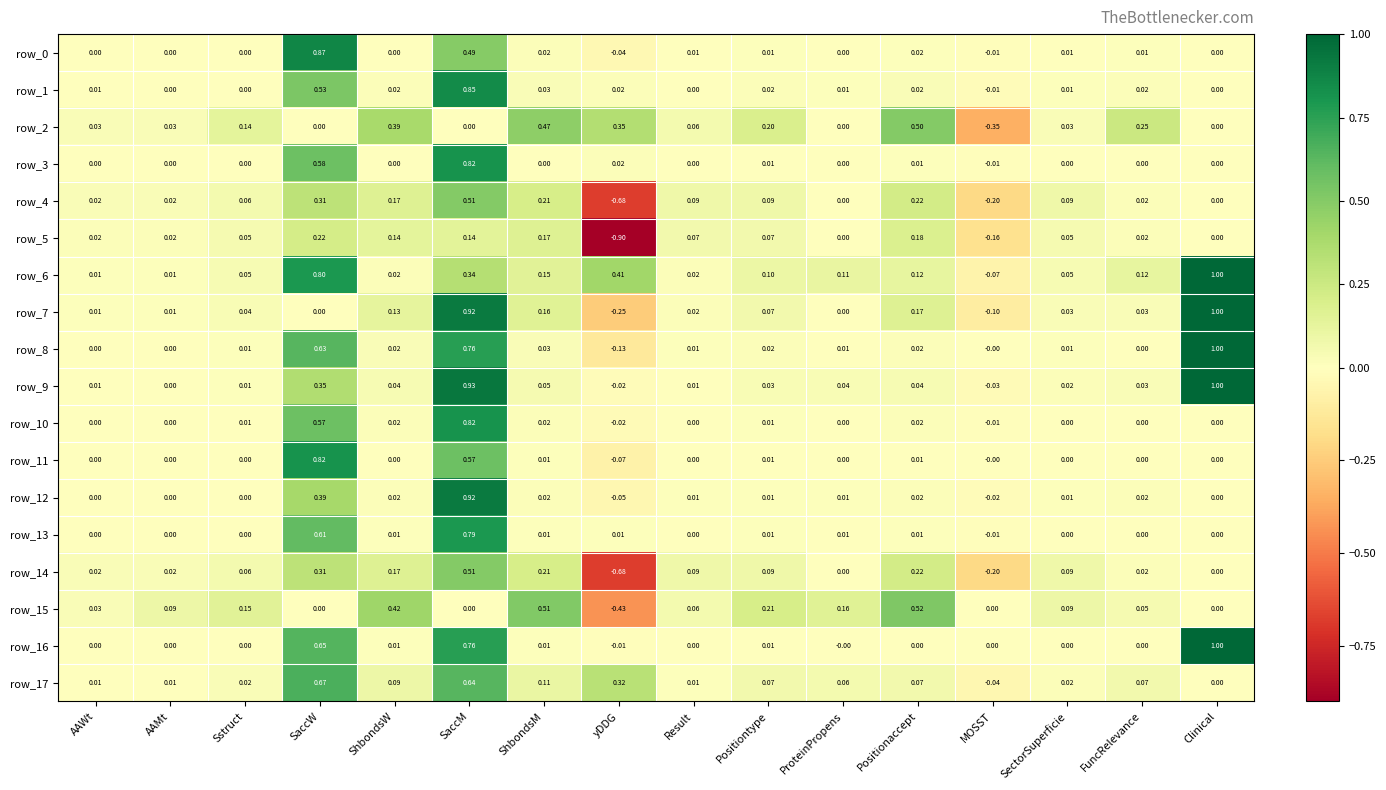

Which category has the highest value in the row_5 series?

SaccW